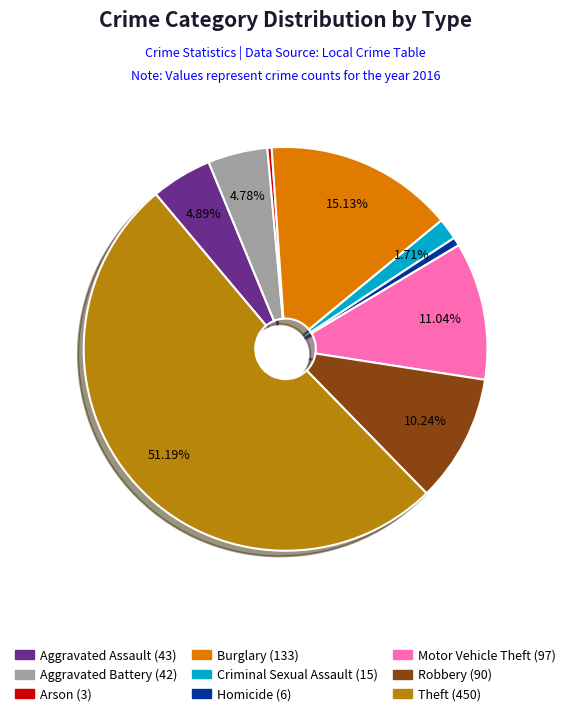

What percentage is NOT represented by Aggravated Assault?

95.1%